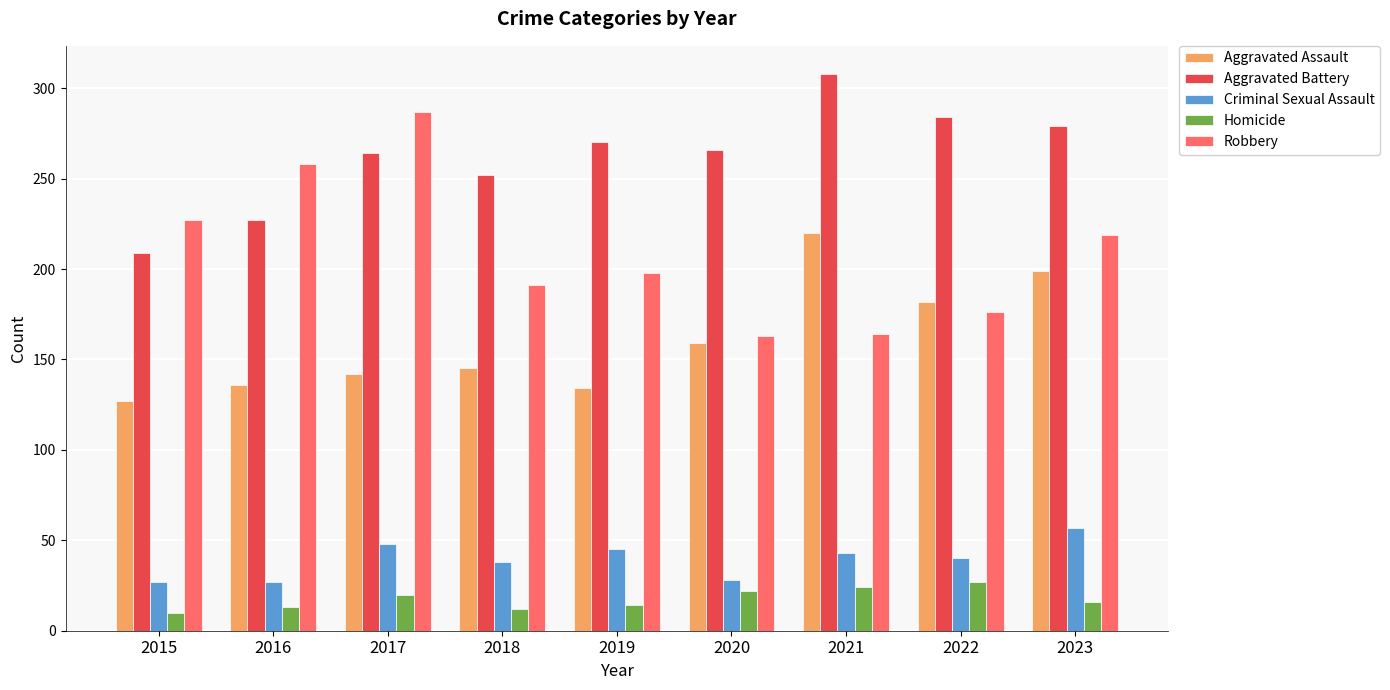

Rank the series at 2017 from lowest to highest value.

Homicide, Criminal Sexual Assault, Aggravated Assault, Aggravated Battery, Robbery